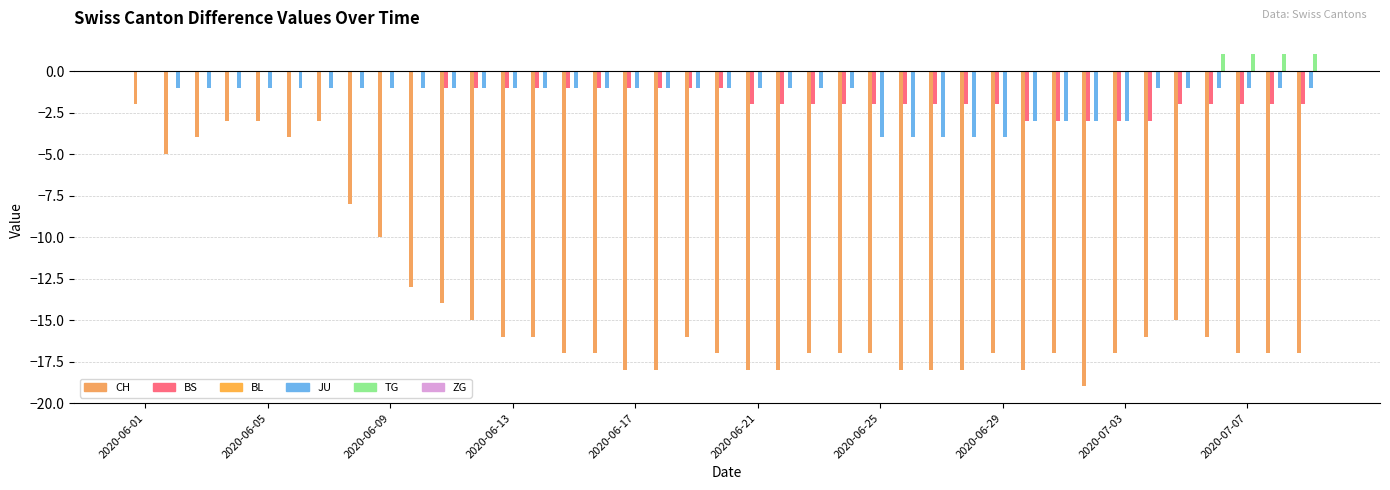

Which series has the largest total across all categories?

TG